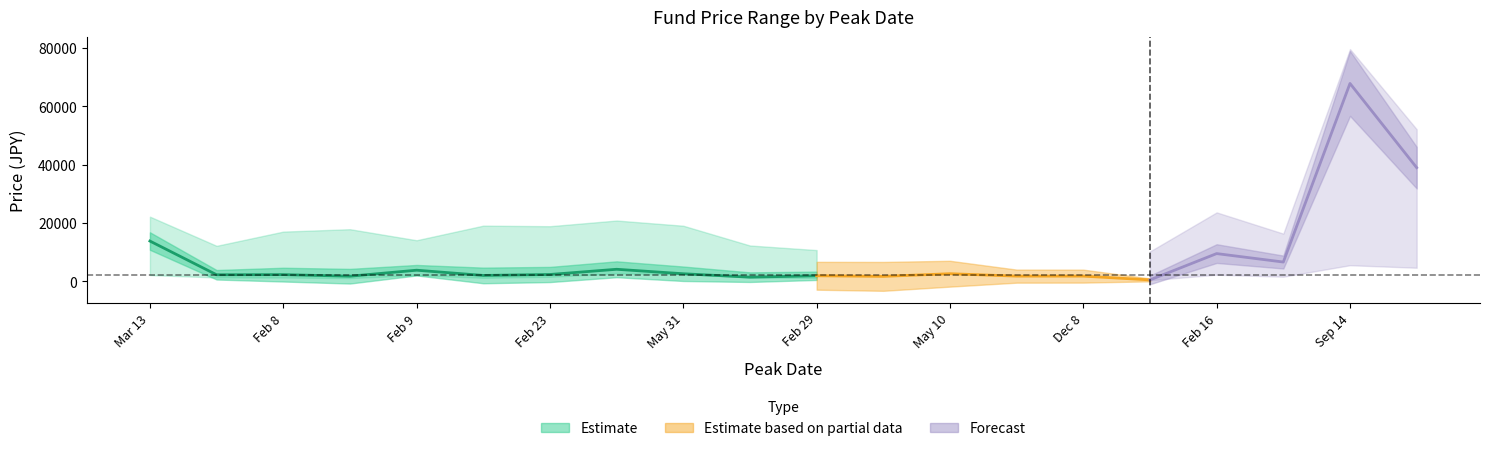

Reading left to right, list all the values displayed in this chart.

現価: 13831	2277	2325	1784	3841	2046	2374	4157	2624	1454	1933	1723	2640	1808	1810	515	9536	6638	67845	38985
最高価: 22194	12194	17069	17892	14110	19111	18918	20864	19081	12306	10741	13444	15709	10773	17562	10287	23655	16375	79623	52149
最低価: 2182	1344	1327	1148	2118	1240	1581	2722	2579	1338	1198	1375	1868	1031	1688	415	2301	1621	5551	4684